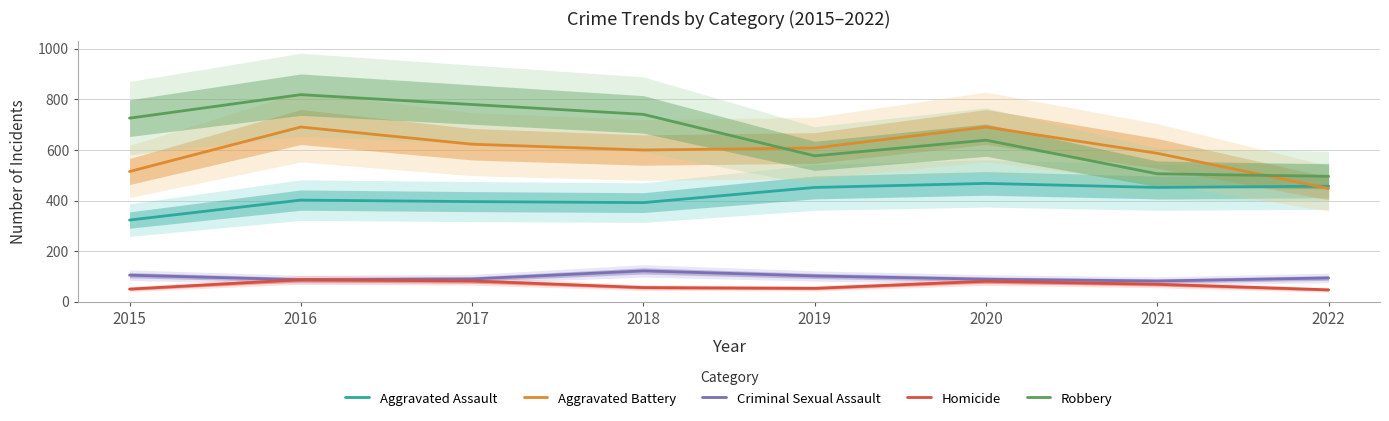

Is the value of Aggravated Assault at 2022 greater than the value of Robbery at 2018?

No